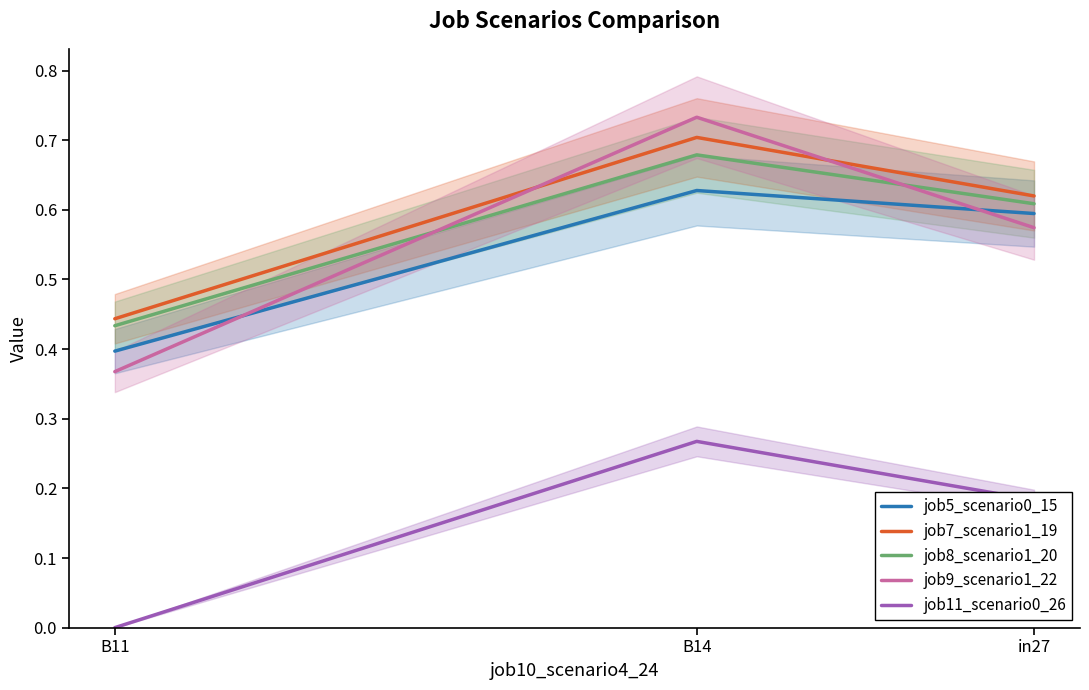

Rank the series at in27 from highest to lowest value.

job7_scenario1_19, job8_scenario1_20, job5_scenario0_15, job9_scenario1_22, job11_scenario0_26